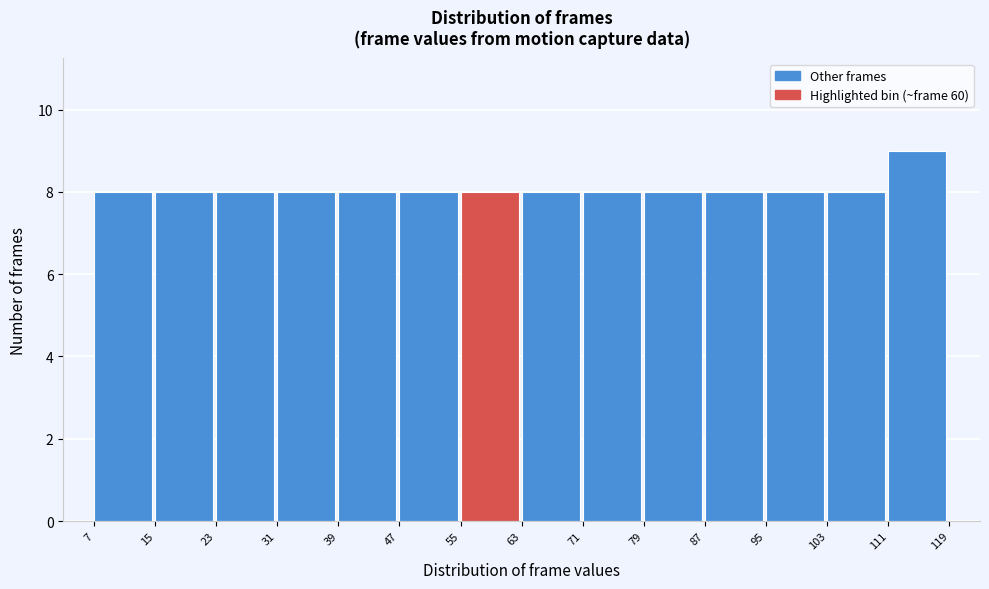

Over which range of the x-axis is the bar tallest?

111 to 119